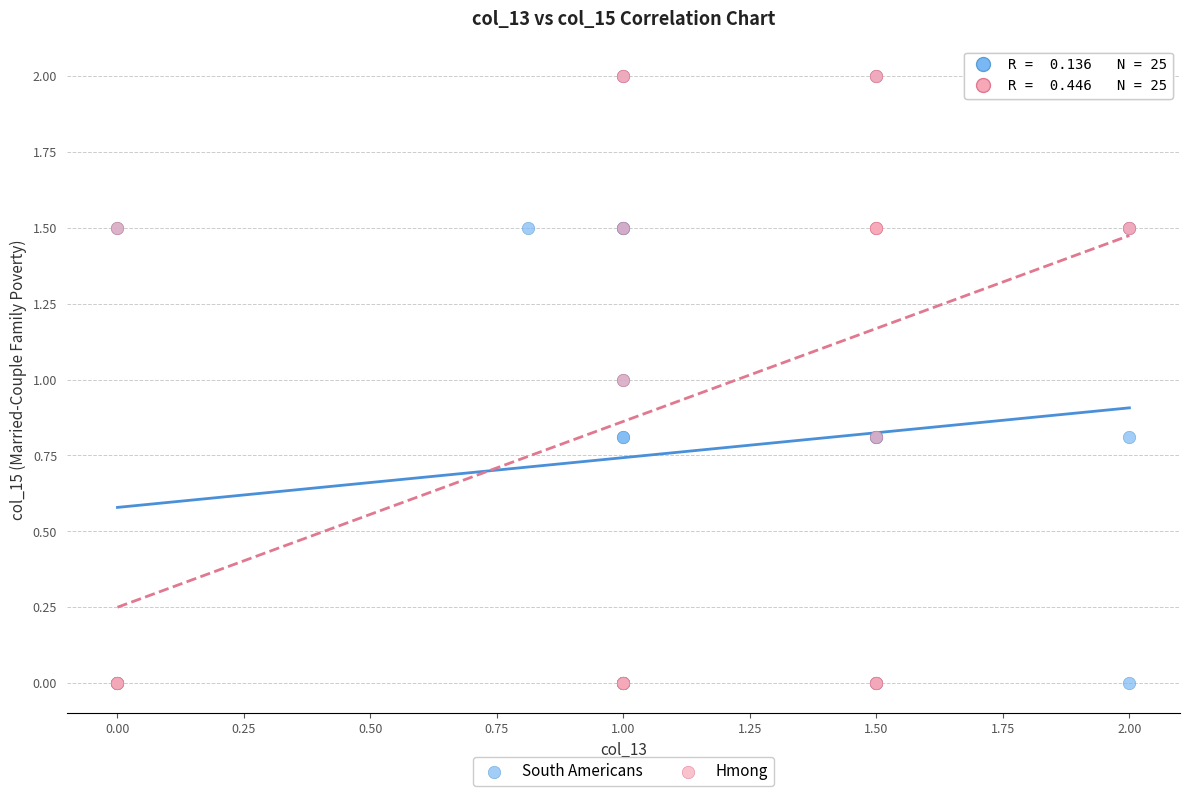

What are all the series names shown in the legend?

South Americans, Hmong